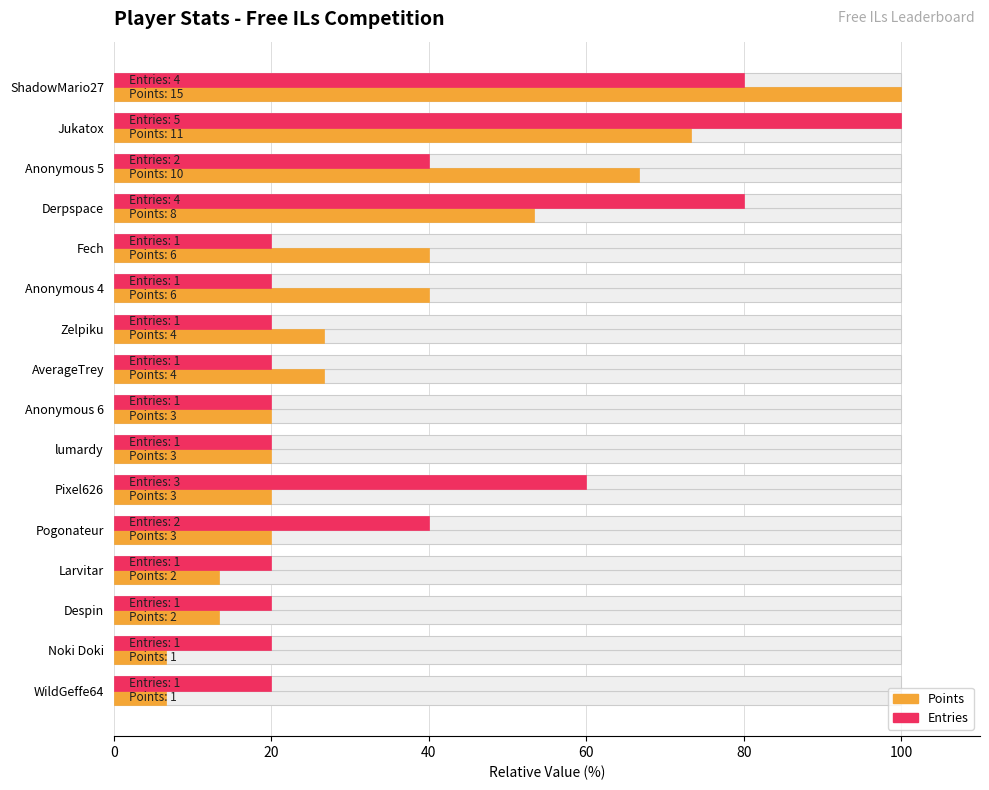

True or false: Points has a value of 13.3 at Larvitar.

True